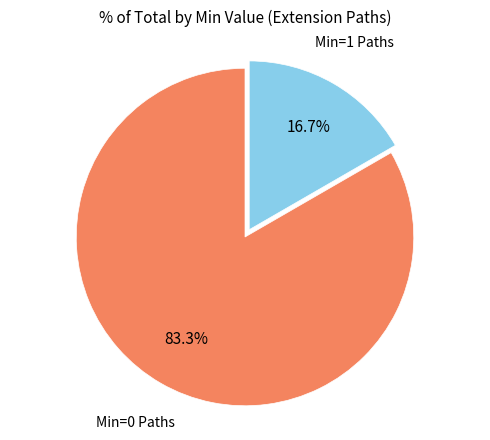

To the nearest percent, what is the average slice percentage?

50%